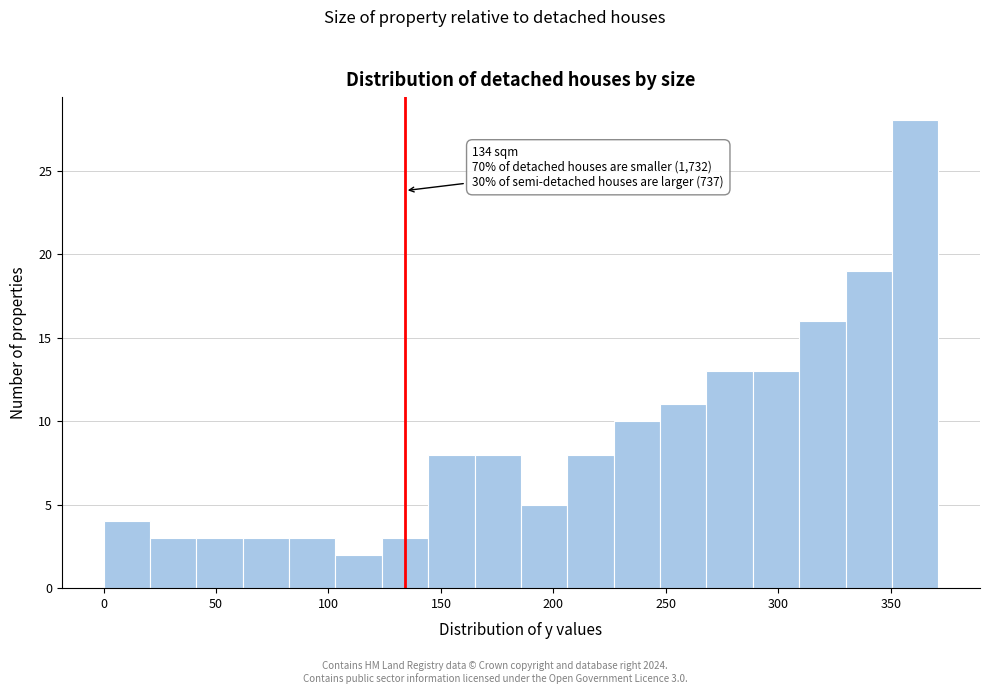

Which range on the x-axis has the tallest bar?

350 to 370